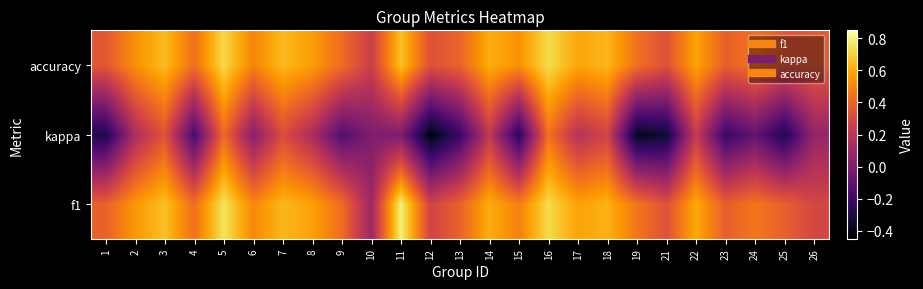

What is the maximum value shown in the chart?

0.8